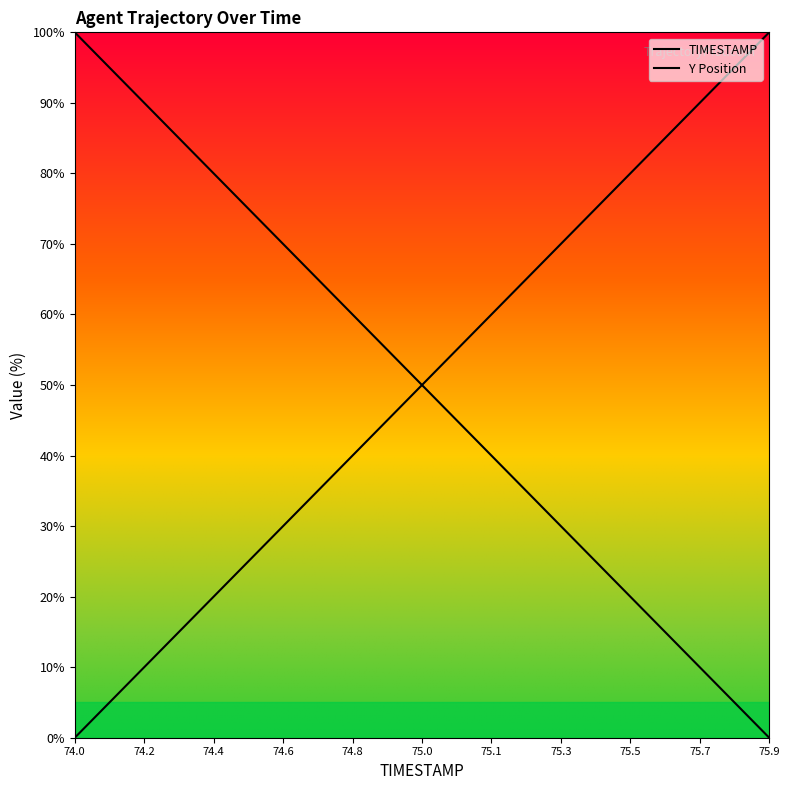

What is the label of the 15th point from the right?

75.0